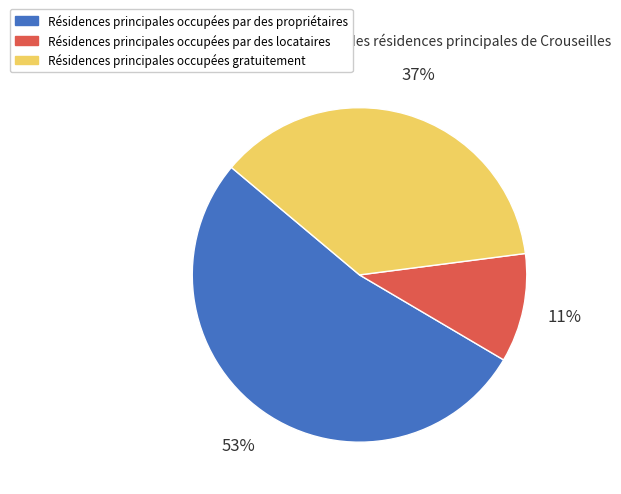

To the nearest percent, what percentage of the pie is Résidences principales occupées gratuitement?

37%